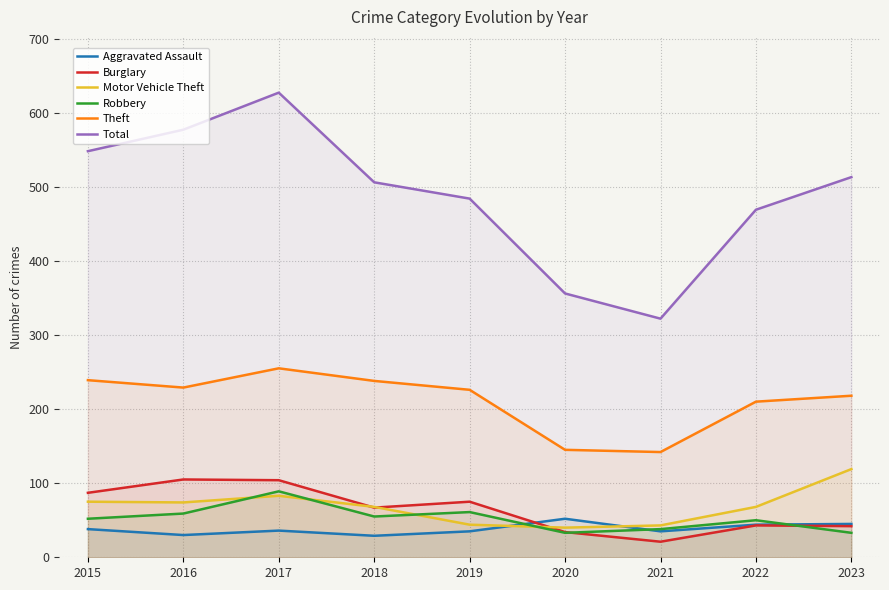

Between 2021 and 2015, which is larger?

2015